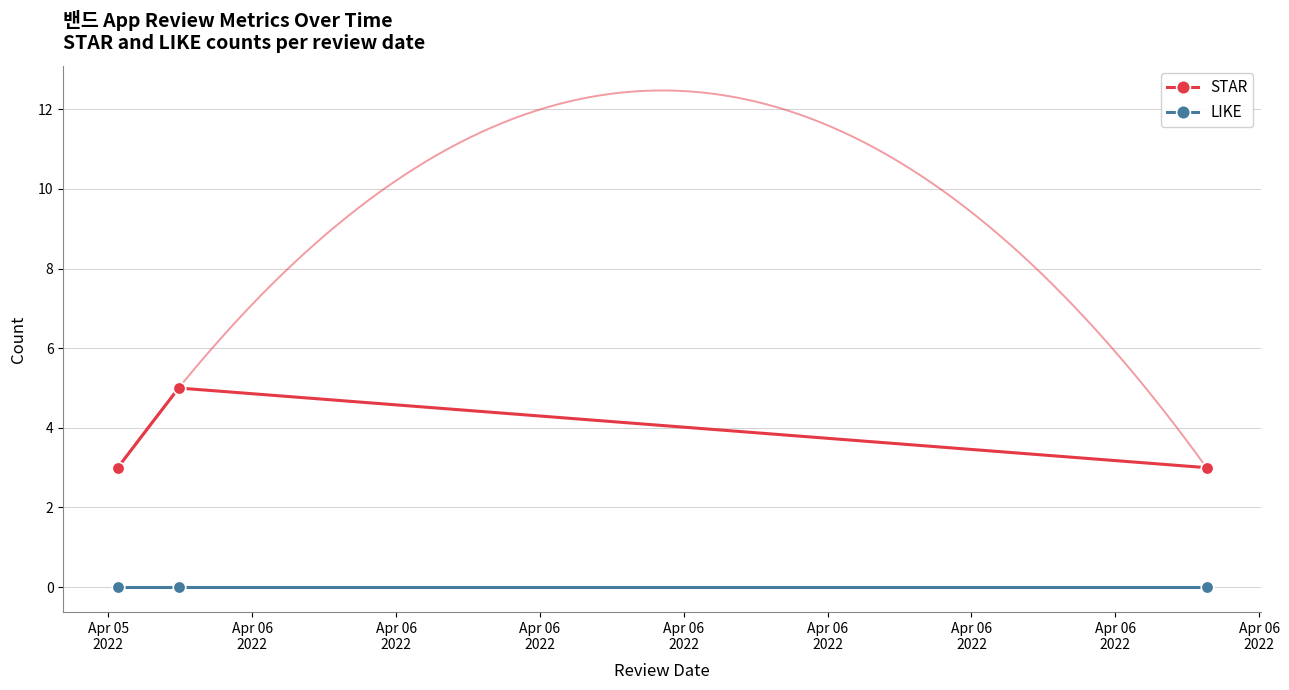

What is the minimum value for STAR?

3